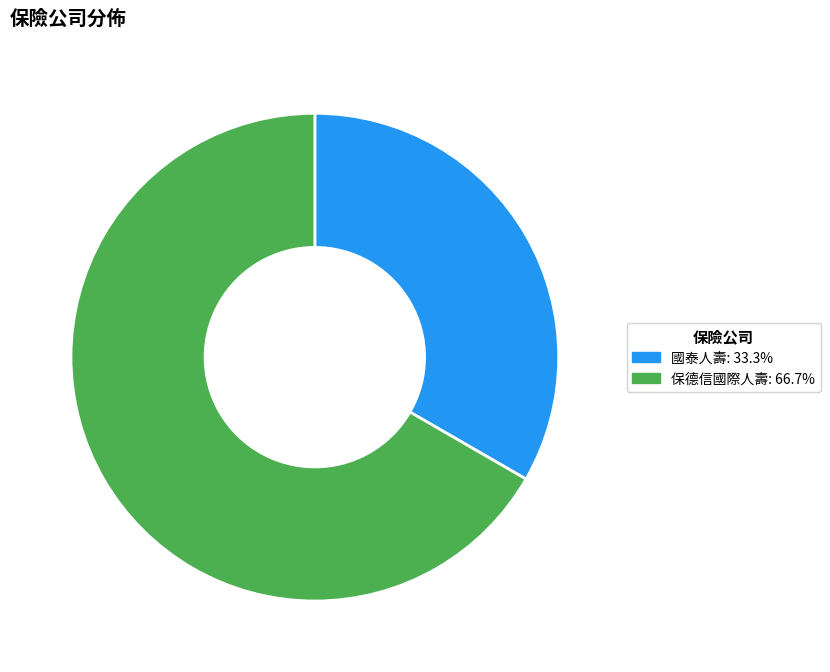

Does any single category account for the majority?

Yes